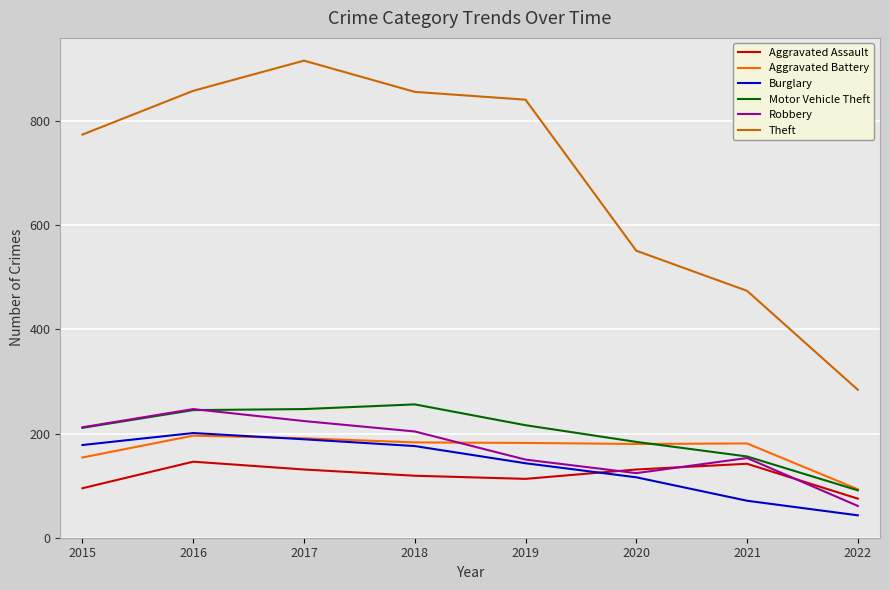

Is the value of Robbery at 2021 greater than the value of Aggravated Assault at 2020?

Yes